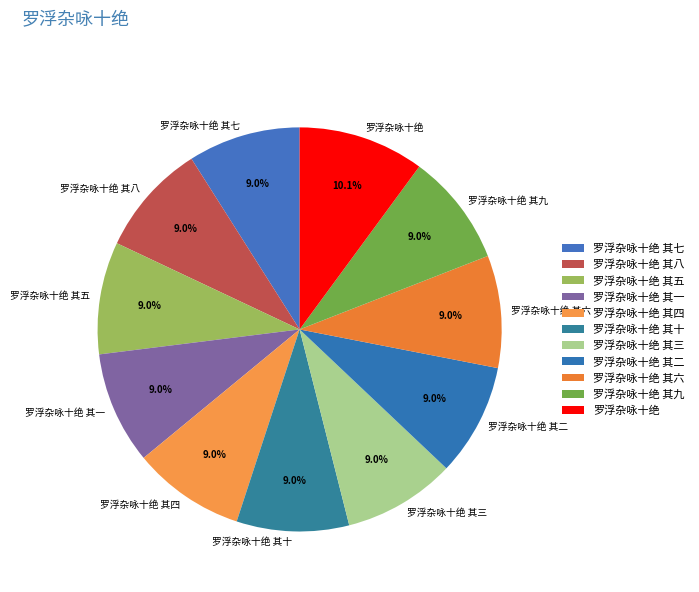

To the nearest percent, what is the average slice percentage?

9%